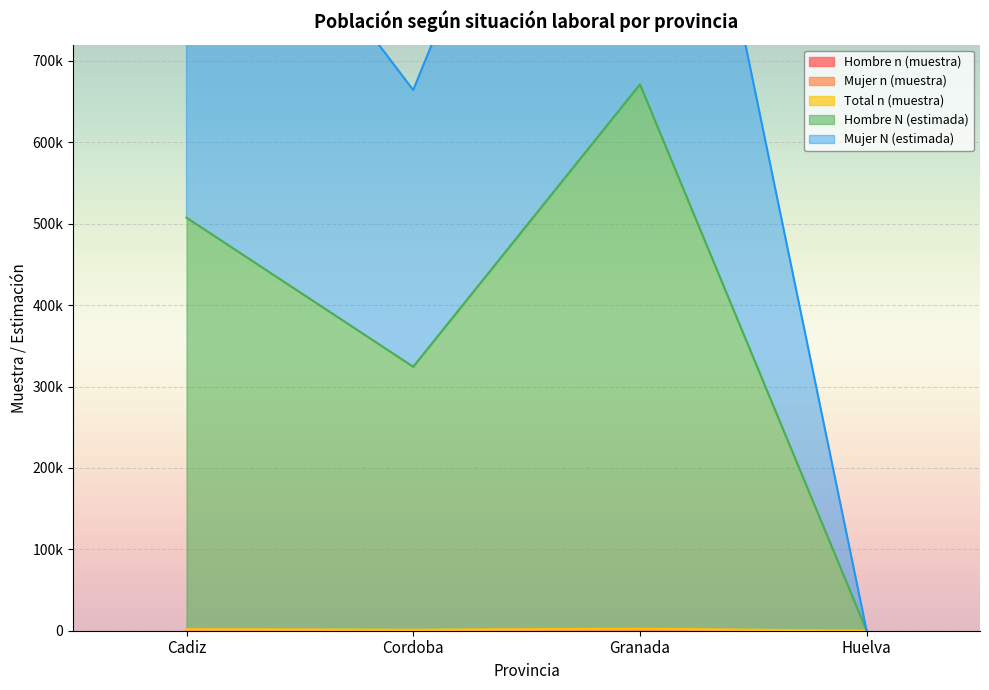

What position from the right is Granada?

2